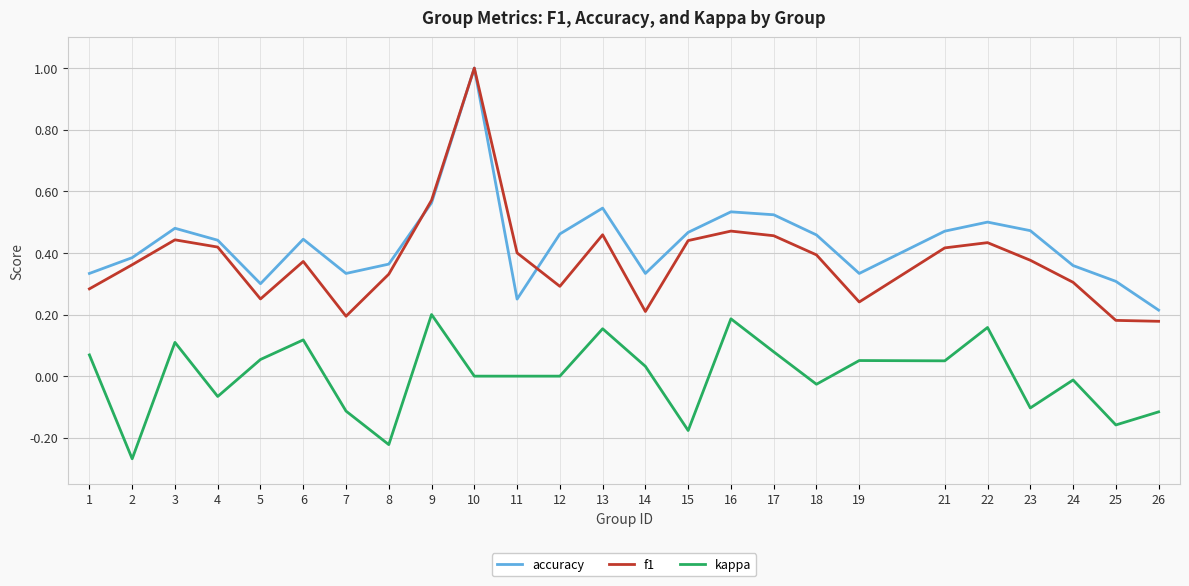

What is the sum of the f1 values at 22 and 4?

0.9